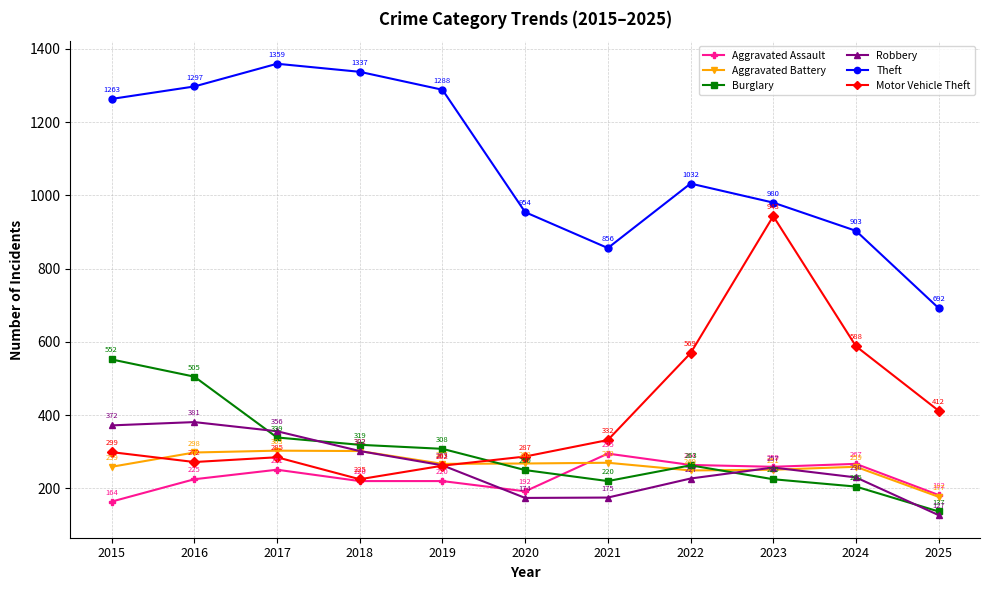

True or false: Motor Vehicle Theft and Theft intersect in this chart.

False